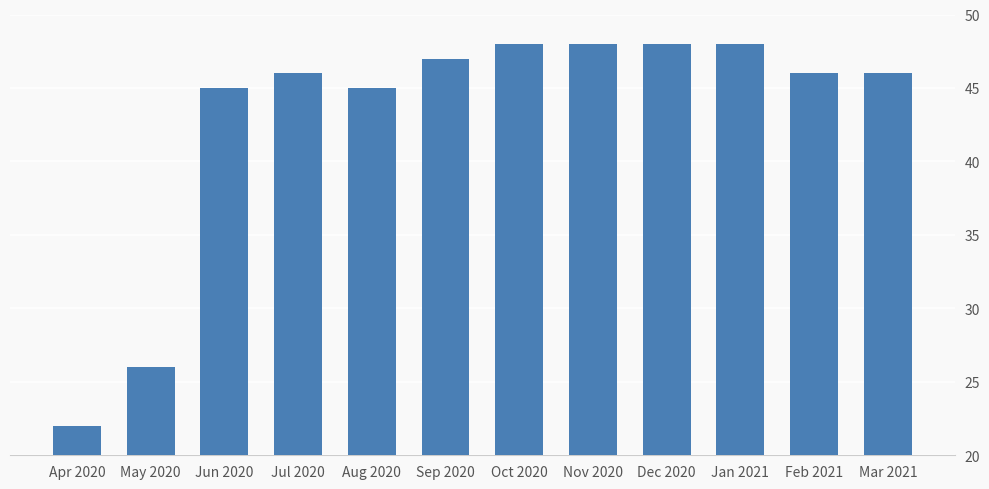

What is the change in value from Apr 2020 to Nov 2020?

+26